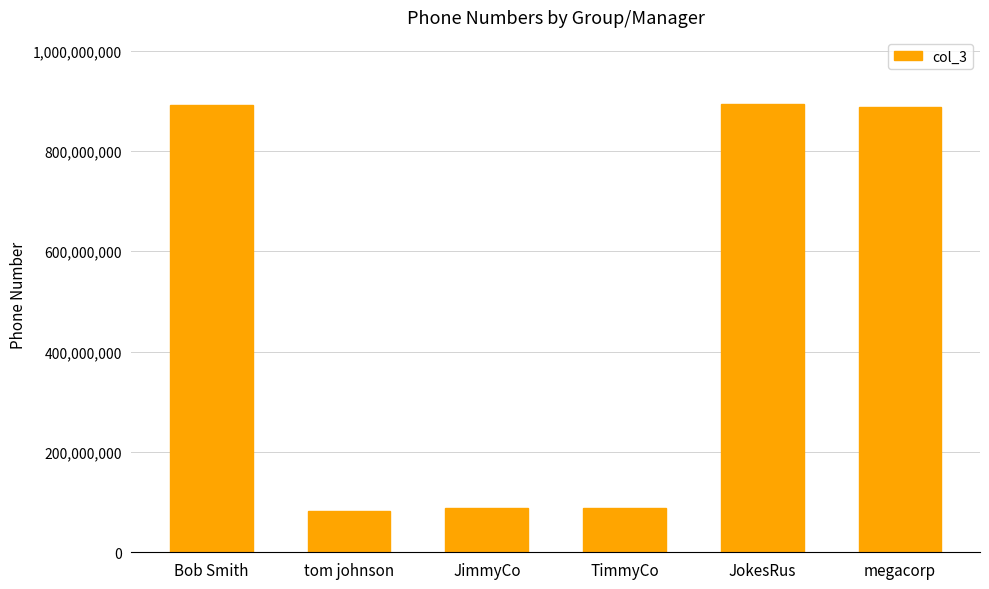

What is the maximum value shown in the chart?

893334444